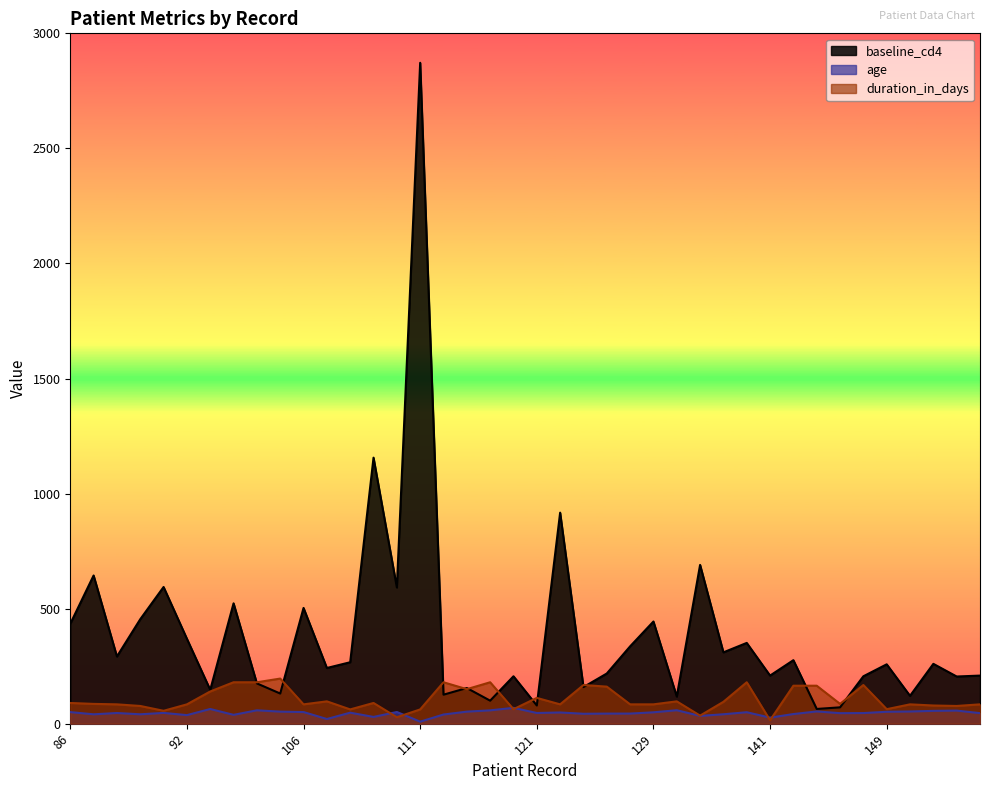

What is the greatest value displayed?

2872.0